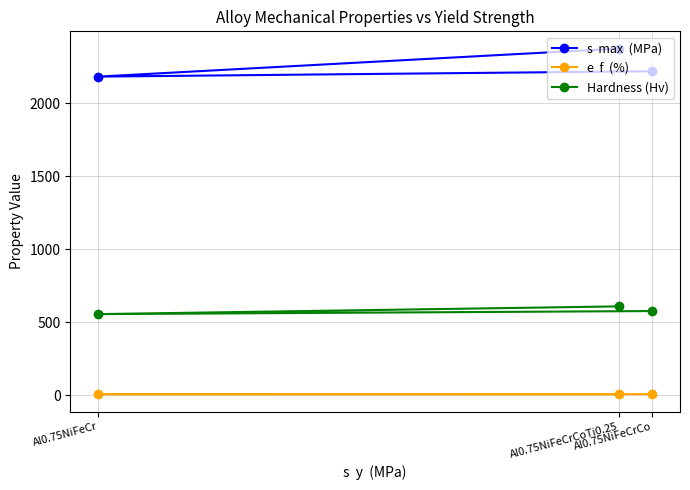

What is the label of the 1st point from the left?

Al0.75NiFeCr